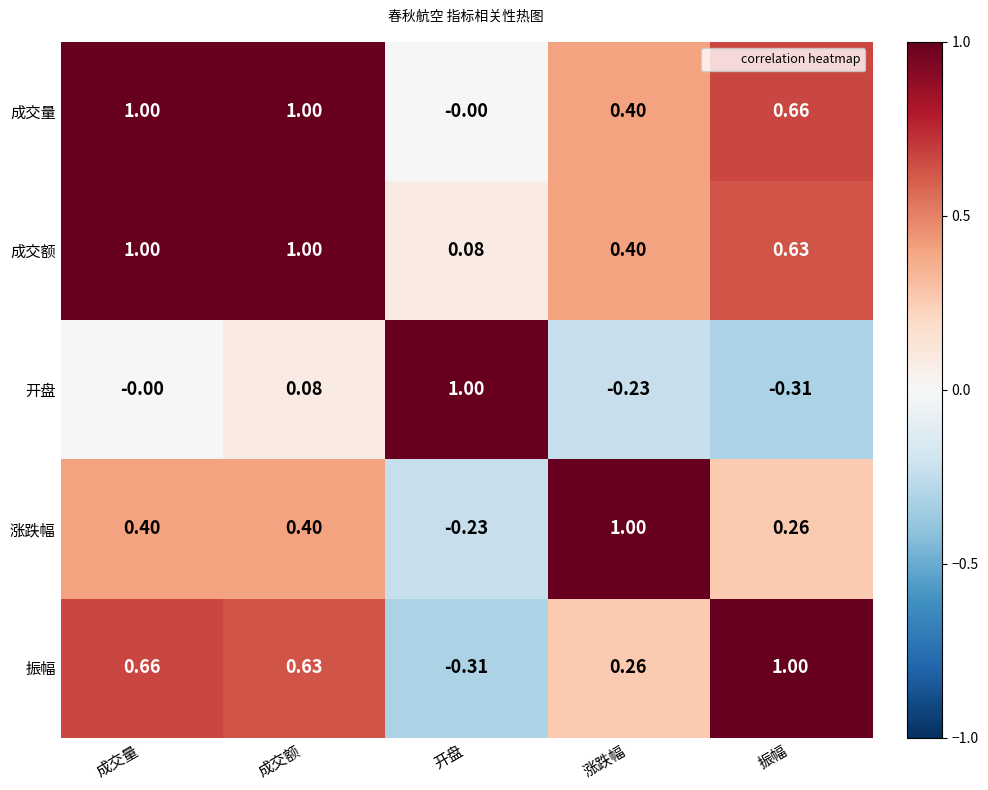

At 振幅, list the series in order from largest to smallest.

振幅, 成交量, 成交额, 涨跌幅, 开盘